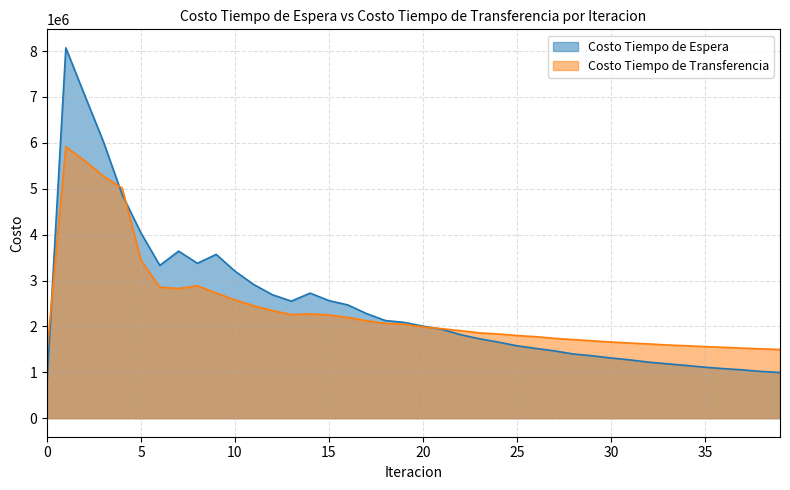

The value of Costo Tiempo de Transferencia at 30 is 1659796.7. True or false?

True